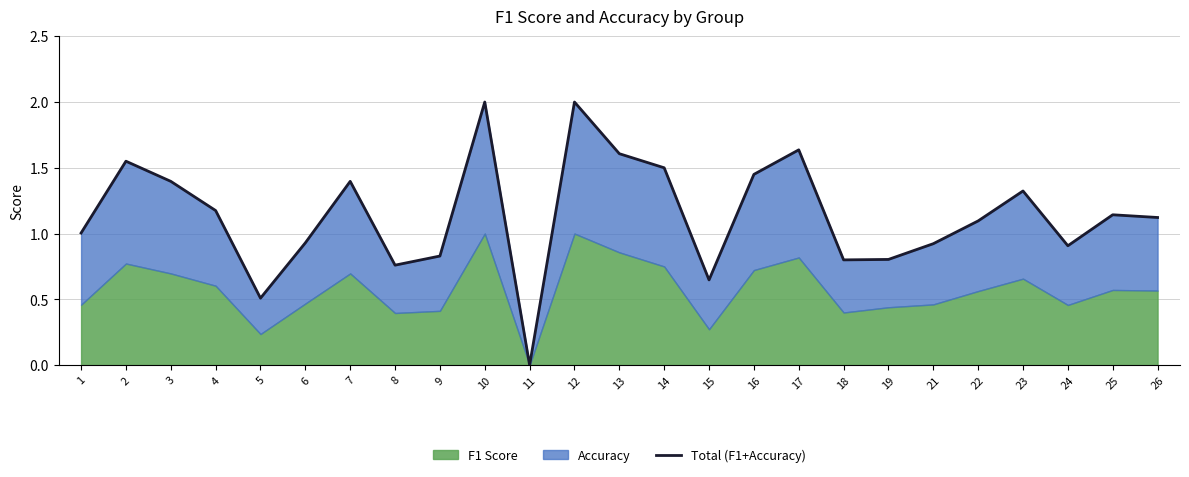

What is the difference between the second highest and second lowest values?

1.5